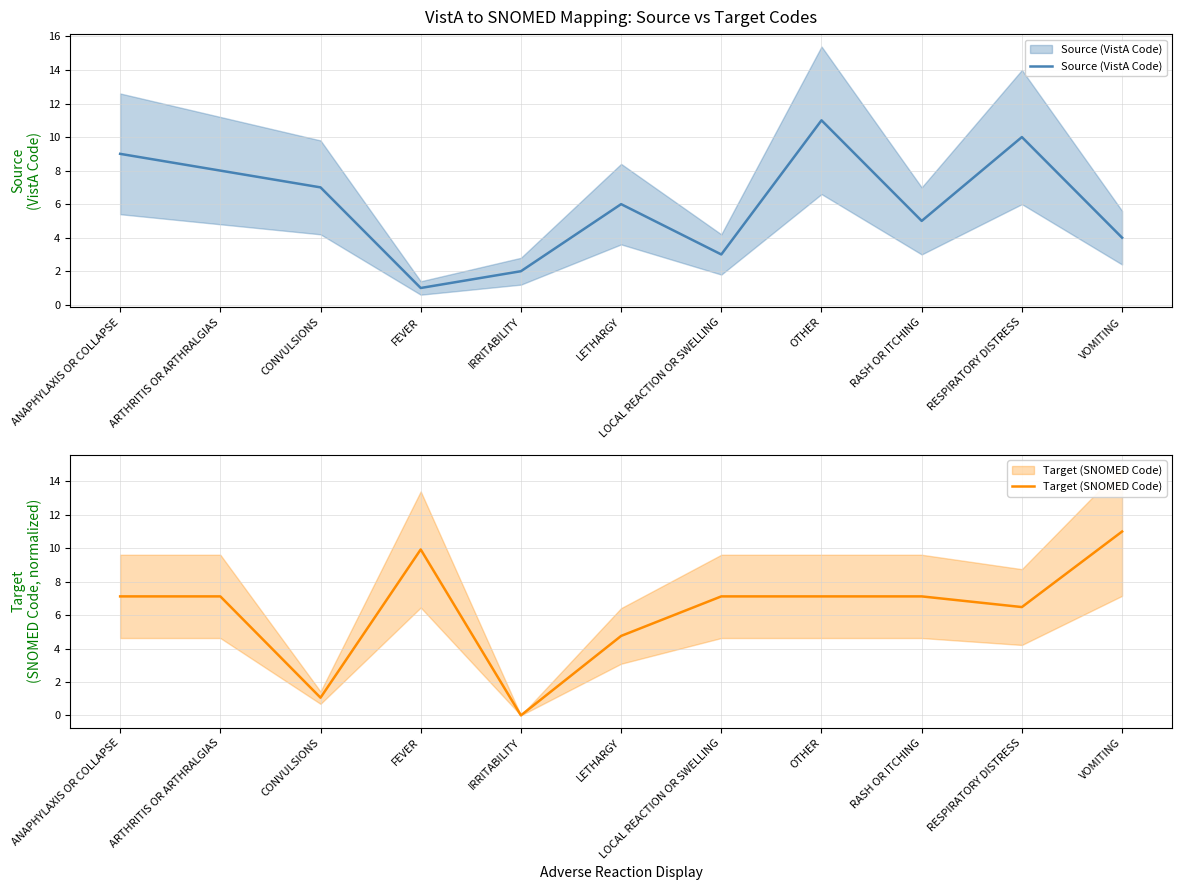

How many data points does each series have?

11